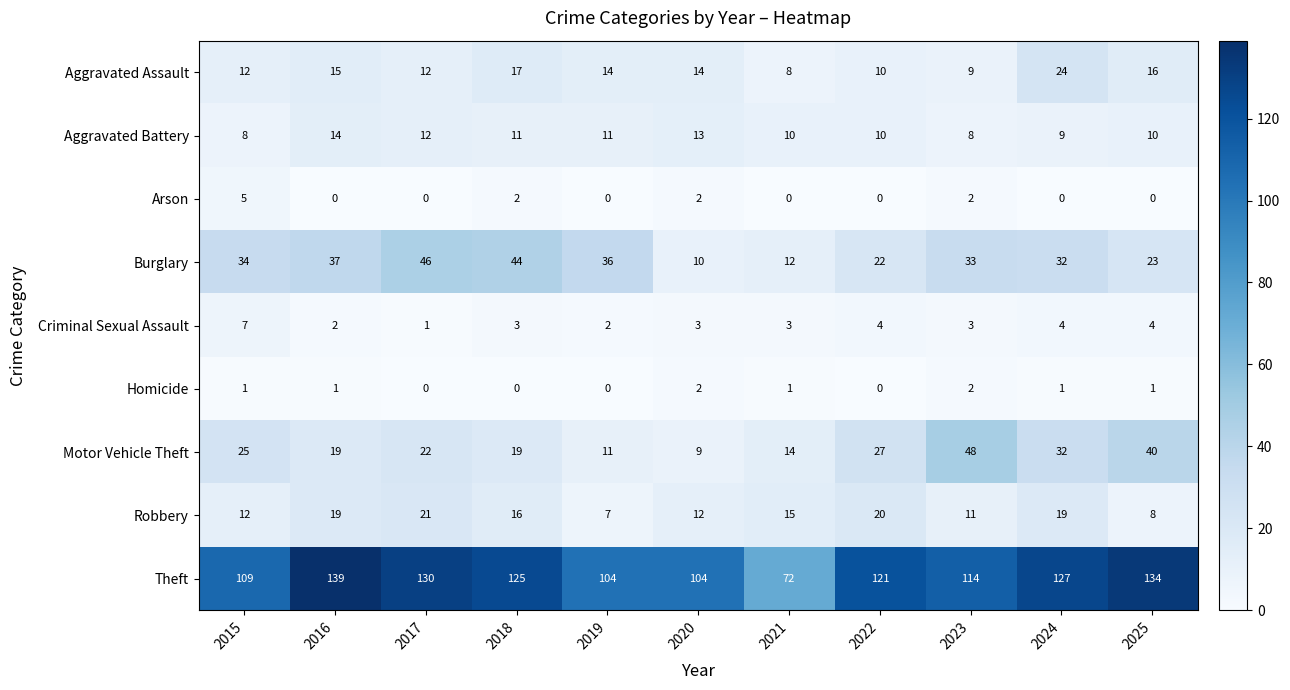

What is the maximum value shown in the chart?

139